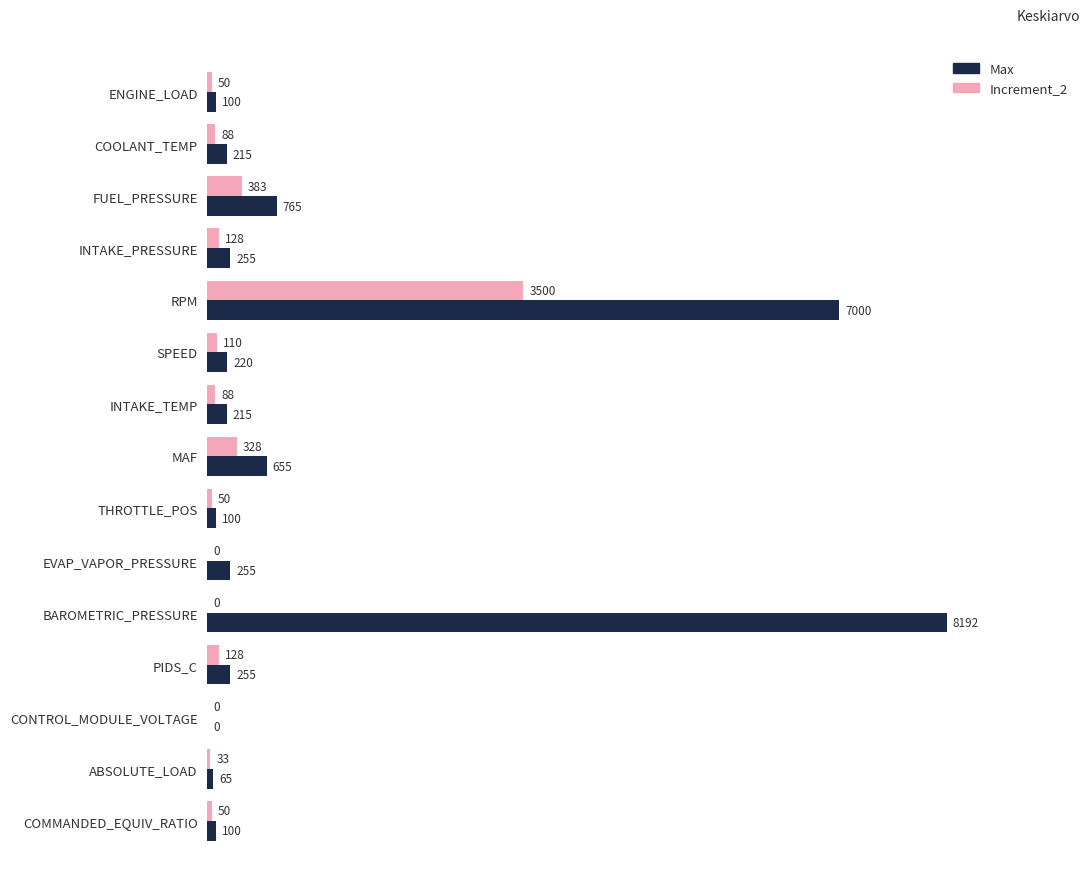

What is the maximum value shown in the chart?

8192